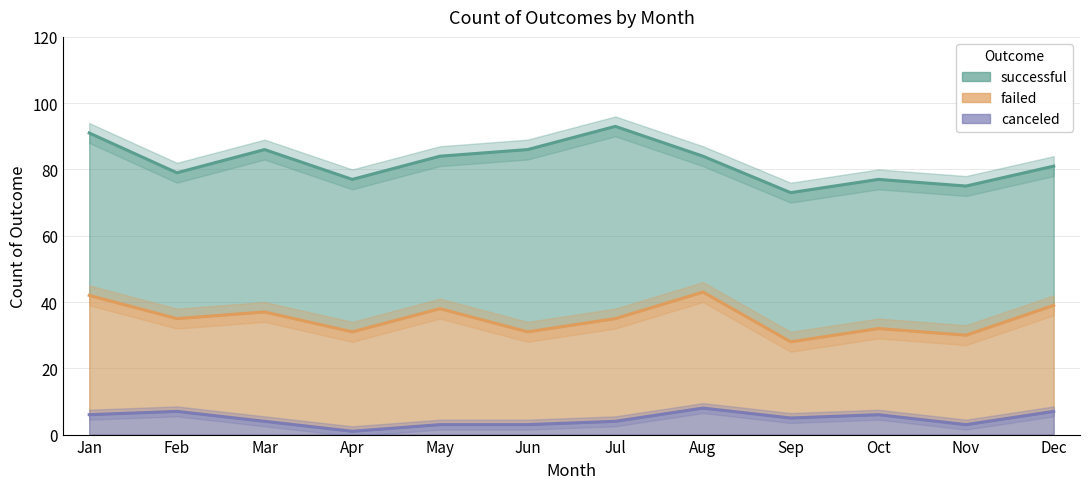

The value of canceled at Feb is 7. True or false?

True